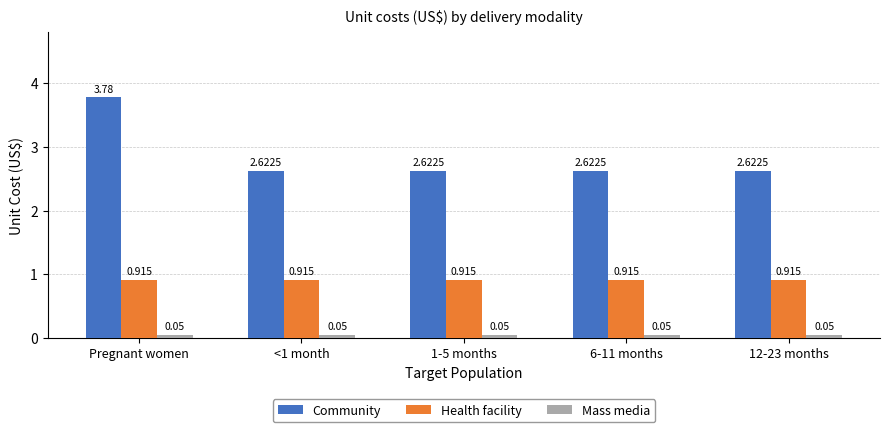

List the series in order of their peak value, highest first.

Community, Health facility, Mass media